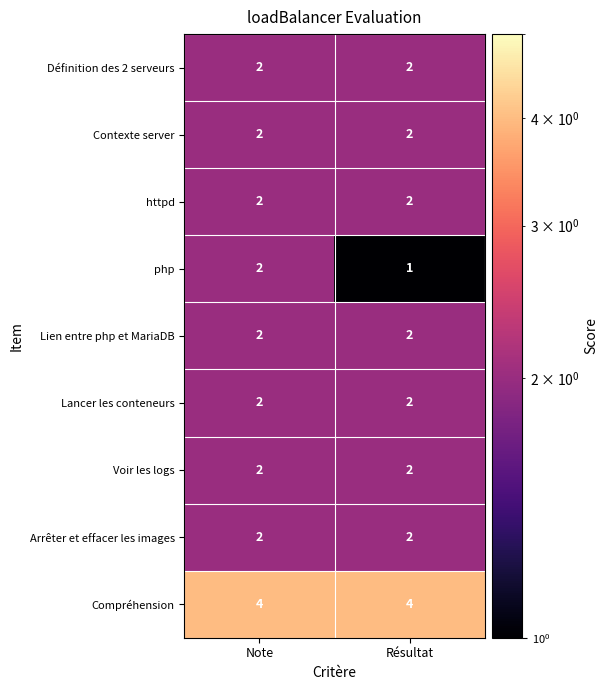

Count the number of data series in this chart.

9